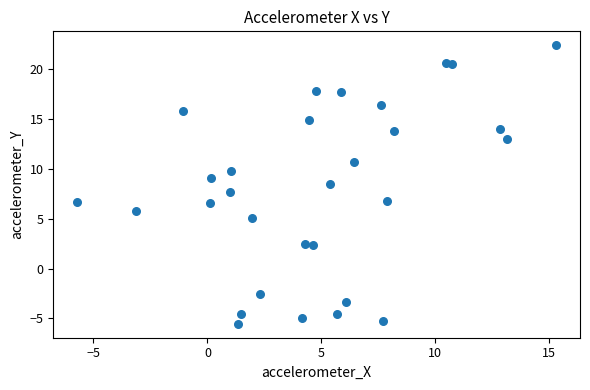

What is the range of X values (max minus min)?

21.0